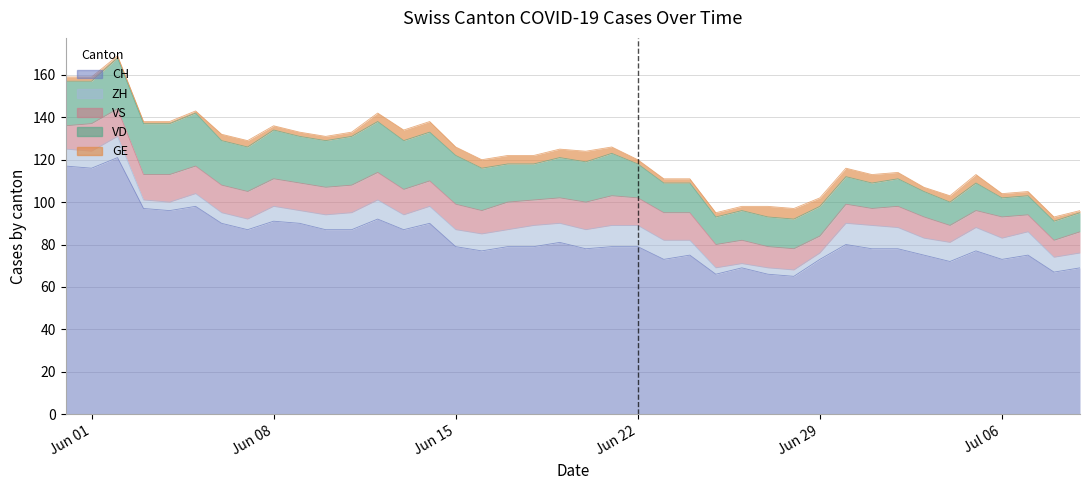

Which series has the largest total across all categories?

CH